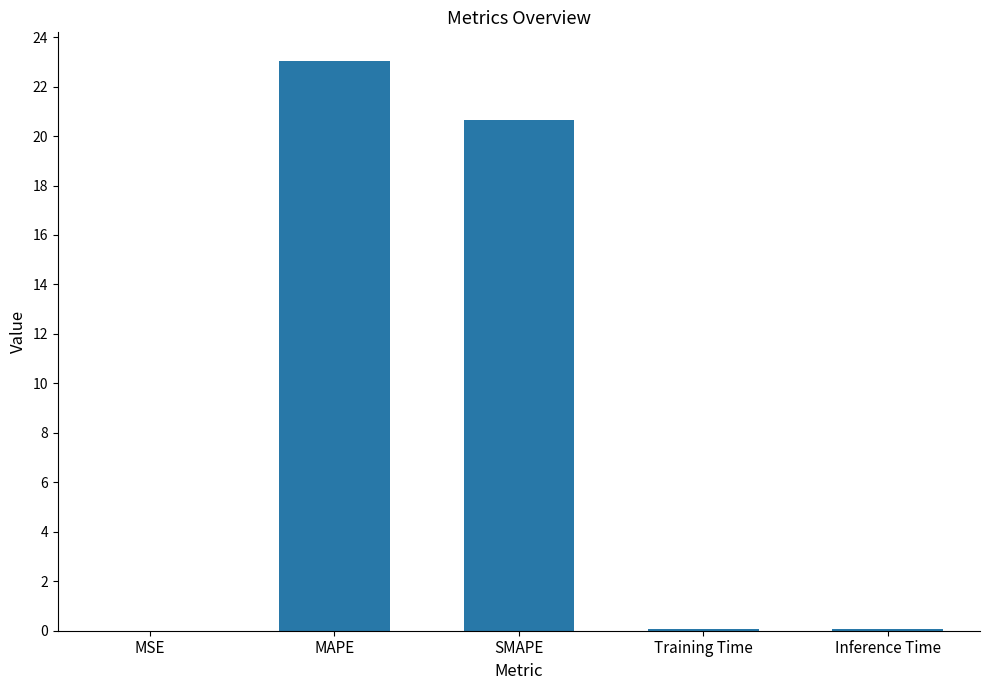

What is the greatest value displayed?

23.0